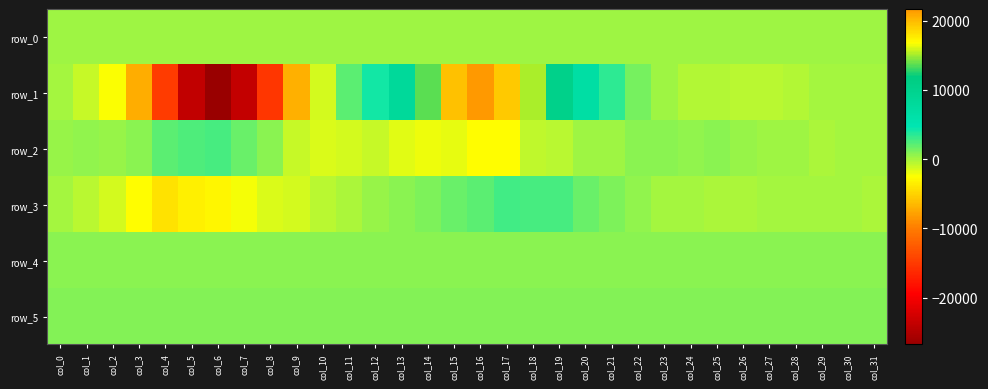

Where is row_1 nearest to the value -2557?

col_2